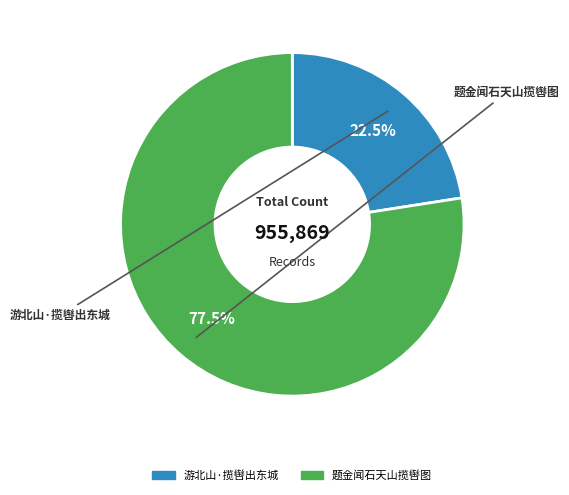

What is the ratio of the value at 题金闻石天山揽辔图 to the value at 游北山·揽辔出东城?

3.4